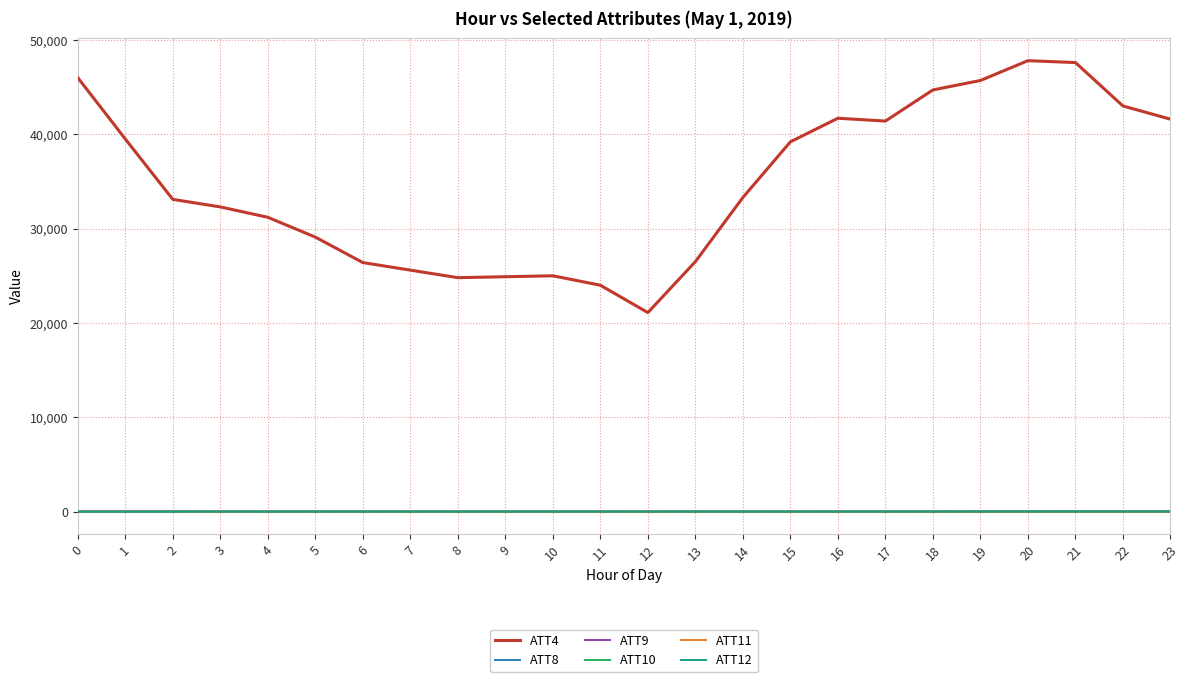

What is the greatest value displayed?

47800.0